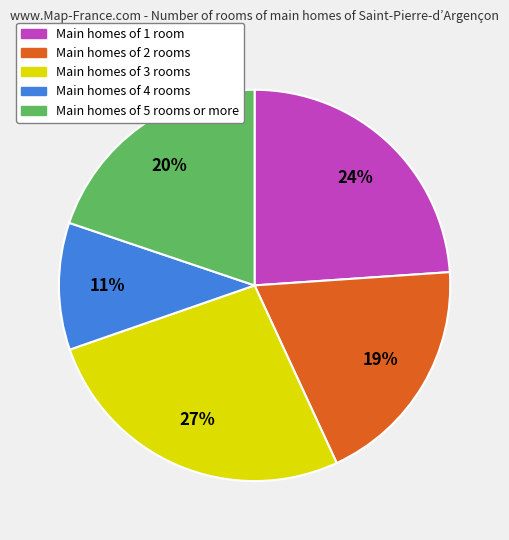

Is there a majority slice in this chart?

No